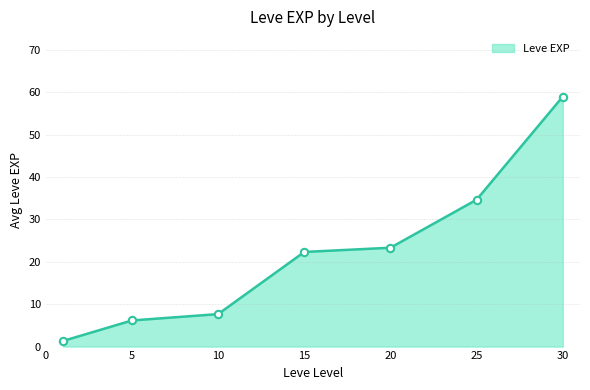

What is the difference between the second highest and minimum values?

33.3